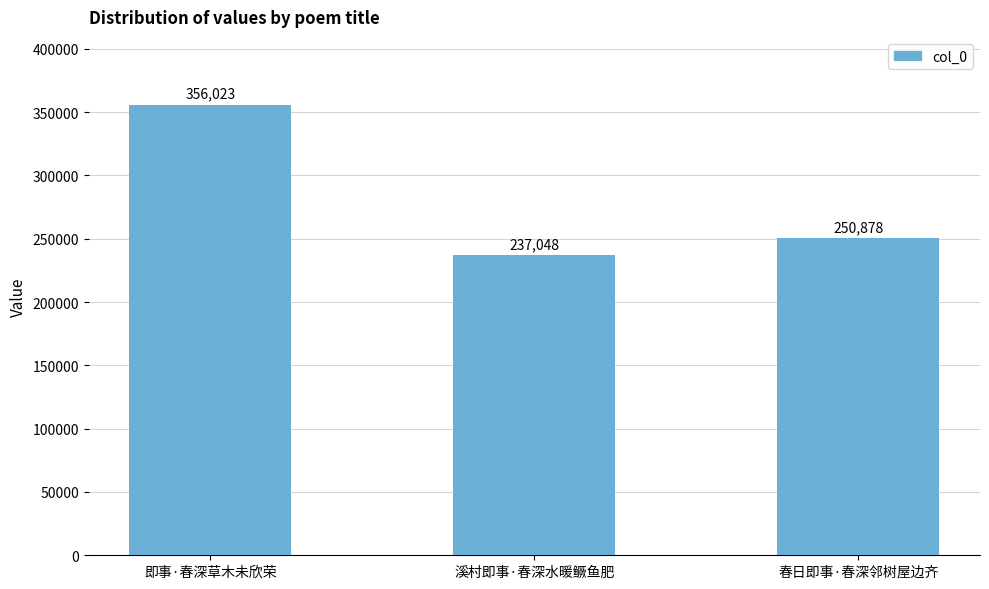

What is the difference between the maximum and minimum values?

118975